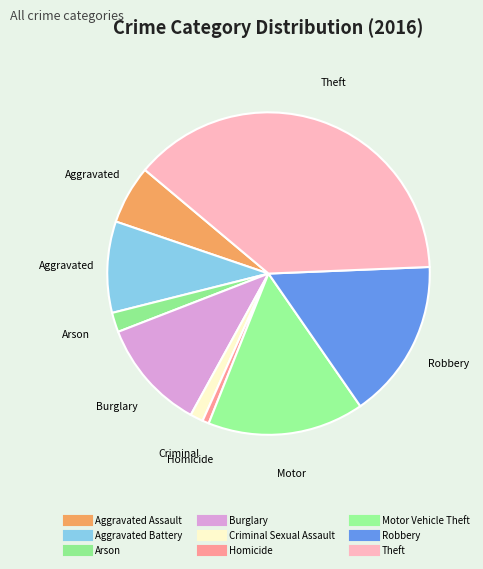

True or false: Aggravated Assault accounts for 1% of the total.

False